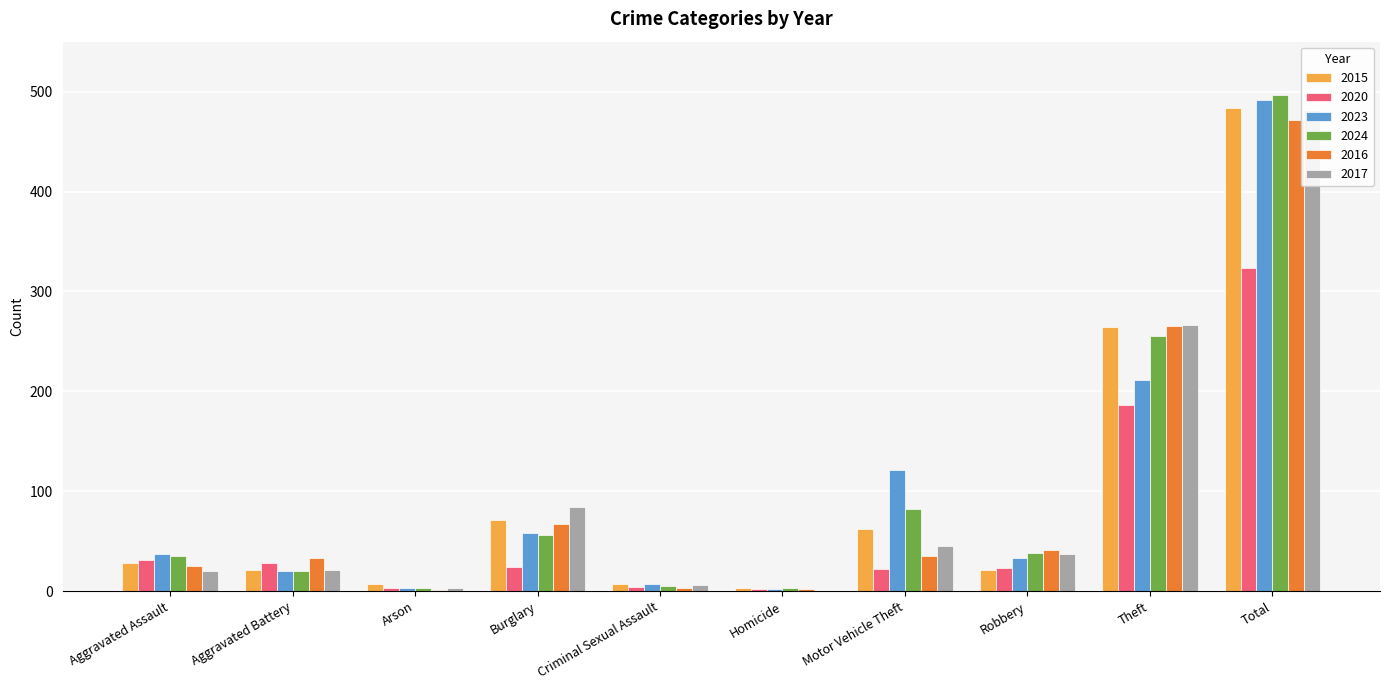

How many groups of bars are there?

10